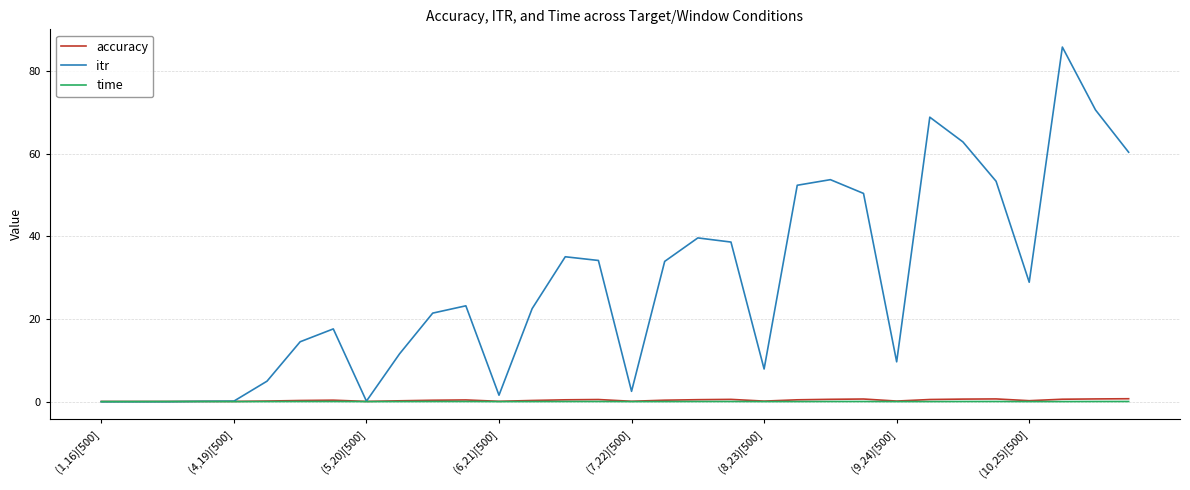

True or false: time and accuracy cross at least once.

False